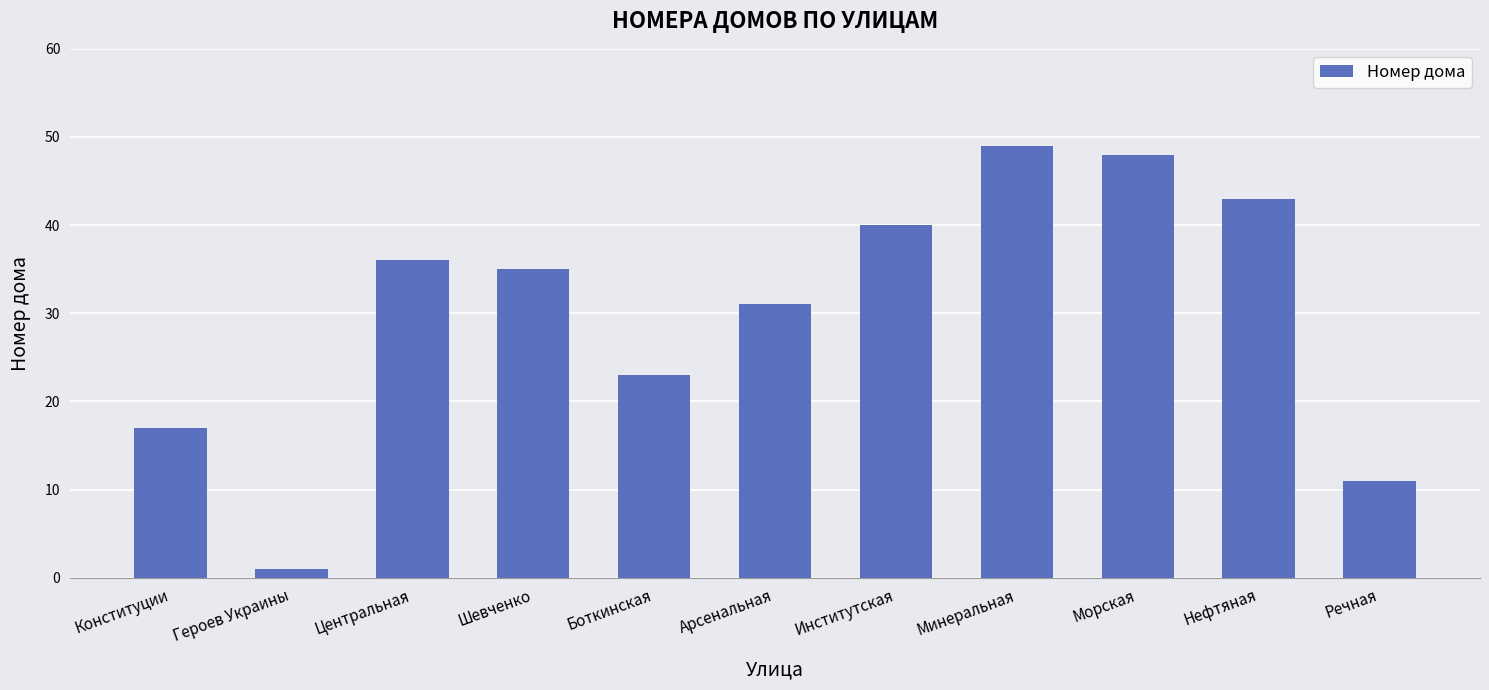

Rank the categories by value from lowest to highest.

Героев Украины, Речная, Конституции, Боткинская, Арсенальная, Шевченко, Центральная, Институтская, Нефтяная, Морская, Минеральная